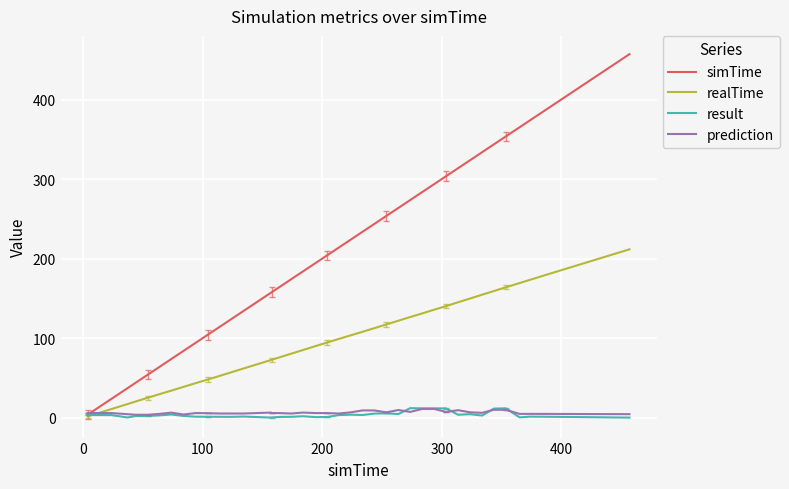

Which series has the widest spread of values?

simTime